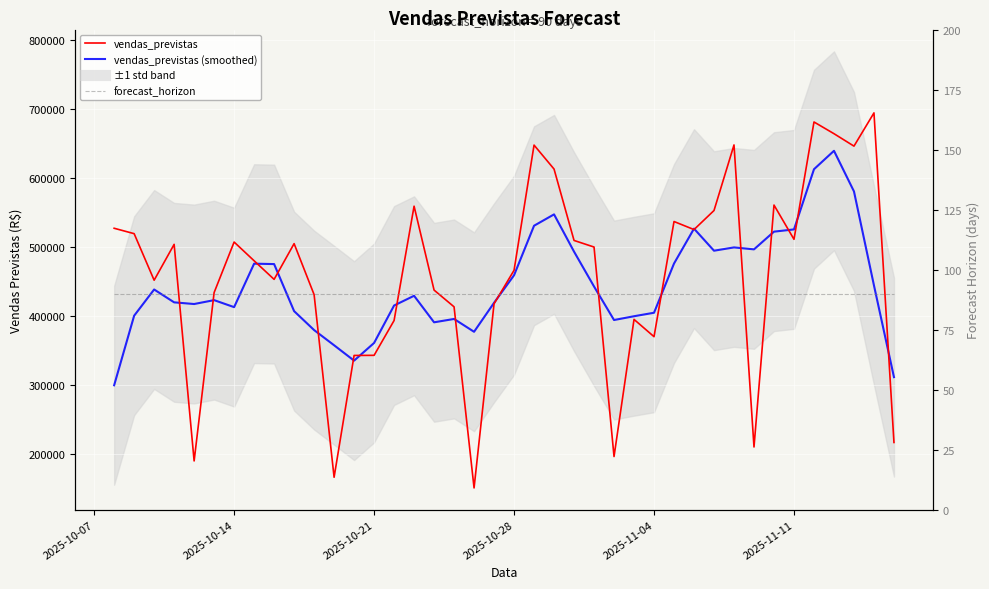

What is the average value of the forecast_horizon series?

90.0